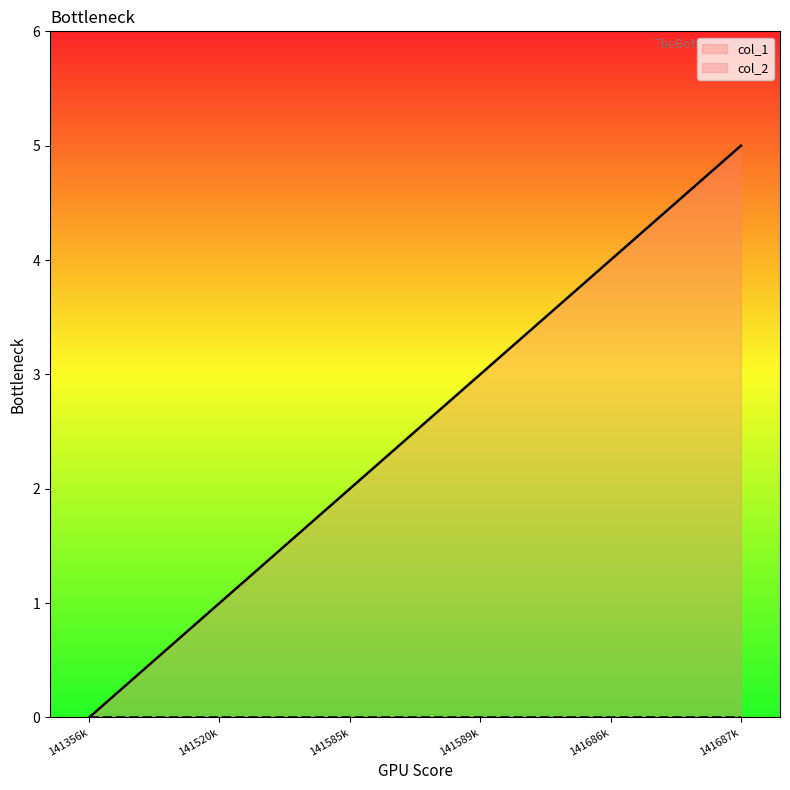

What is the value of the 3rd point from the left?

2